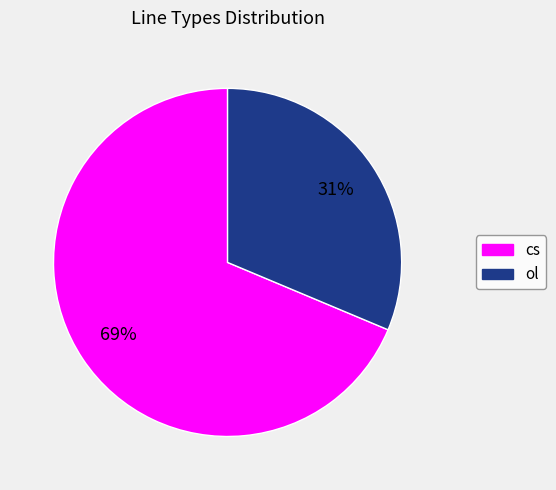

How many segments does this pie chart have?

2